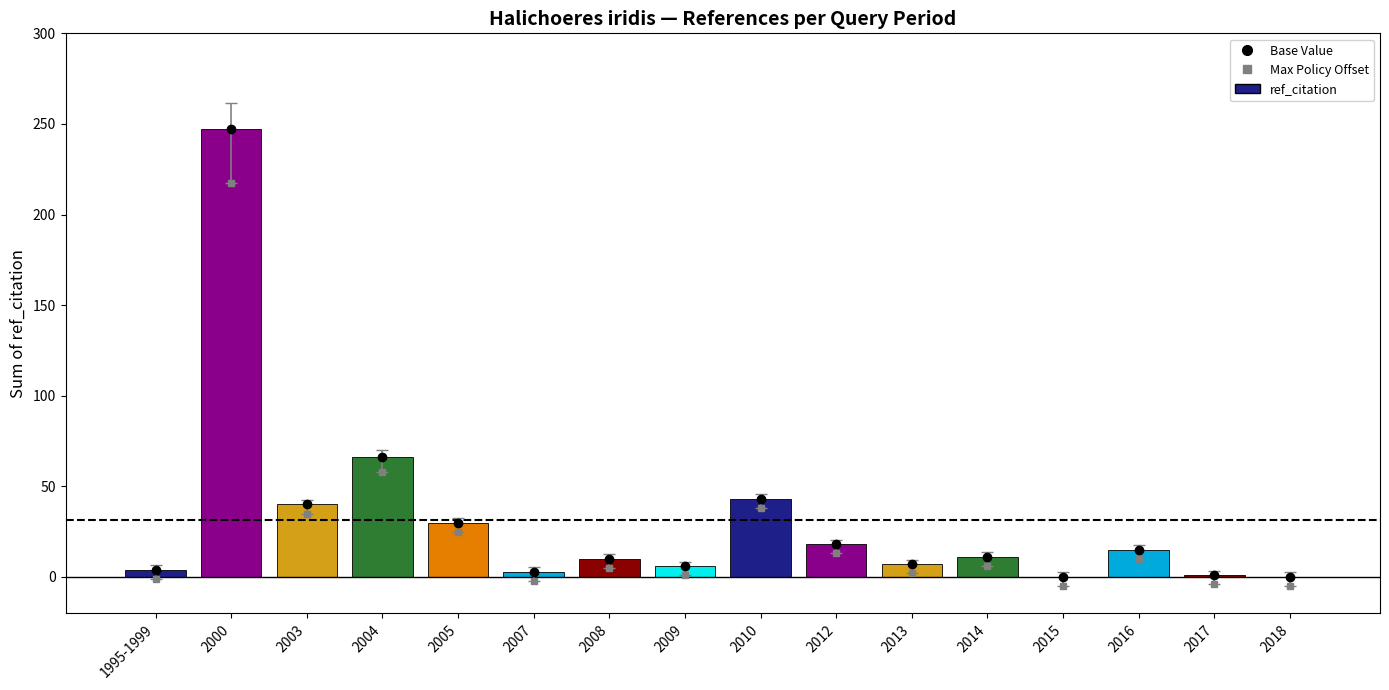

What is the maximum value shown in the chart?

247